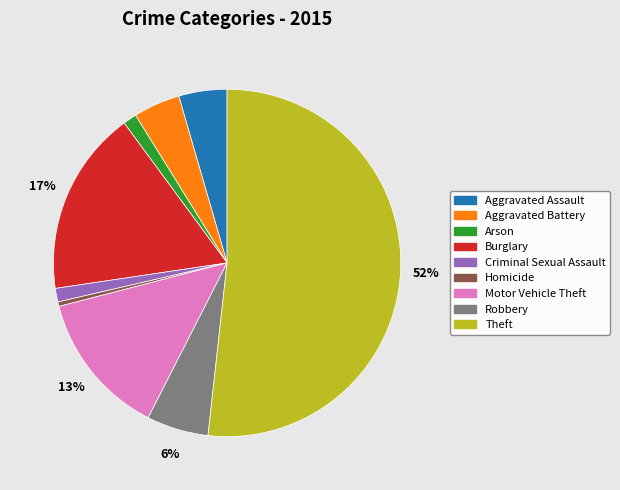

Is Theft the majority of the pie?

Yes